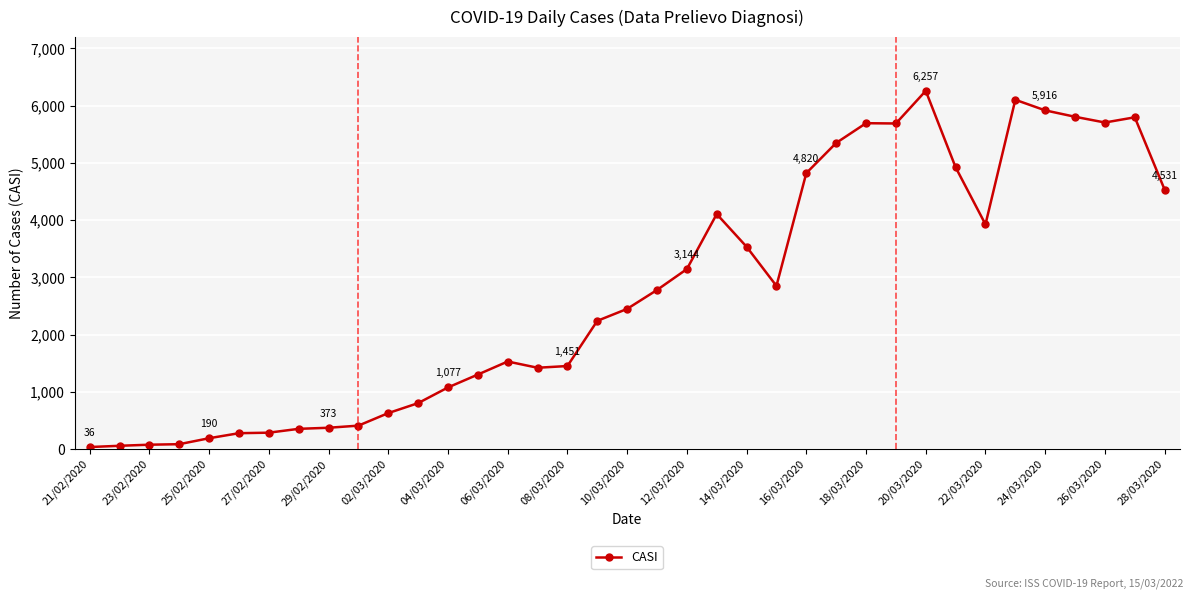

What is the sum of all values?

101964